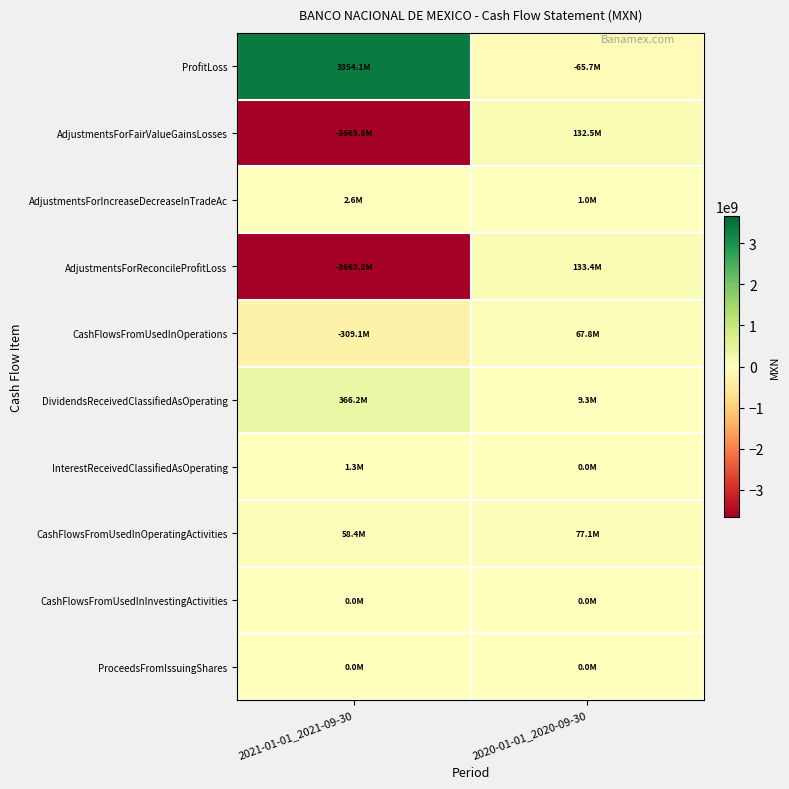

Reading right to left, what are all the values shown in this chart?

ProfitLoss: 2020-01-01_2020-09-30=-65650000	2021-01-01_2021-09-30=3354136000
AdjustmentsForFairValueGainsLosses: 2020-01-01_2020-09-30=132480000	2021-01-01_2021-09-30=-3665799000
AdjustmentsForIncreaseDecreaseInTradeAc: 2020-01-01_2020-09-30=956000	2021-01-01_2021-09-30=2586000
AdjustmentsForReconcileProfitLoss: 2020-01-01_2020-09-30=133436000	2021-01-01_2021-09-30=-3663213000
CashFlowsFromUsedInOperations: 2020-01-01_2020-09-30=67786000	2021-01-01_2021-09-30=-309077000
DividendsReceivedClassifiedAsOperating: 2020-01-01_2020-09-30=9312000	2021-01-01_2021-09-30=366209000
InterestReceivedClassifiedAsOperating: 2020-01-01_2020-09-30=15000	2021-01-01_2021-09-30=1309000
CashFlowsFromUsedInOperatingActivities: 2020-01-01_2020-09-30=77113000	2021-01-01_2021-09-30=58441000
CashFlowsFromUsedInInvestingActivities: 2020-01-01_2020-09-30=0	2021-01-01_2021-09-30=0
ProceedsFromIssuingShares: 2020-01-01_2020-09-30=0	2021-01-01_2021-09-30=0